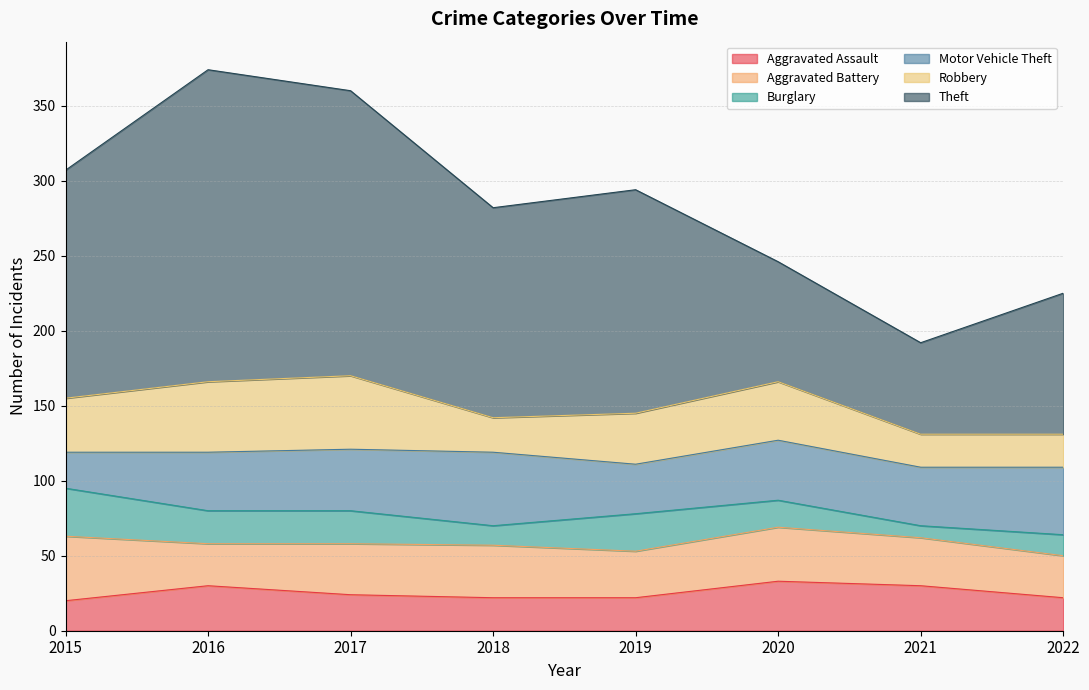

True or false: Aggravated Assault and Theft intersect in this chart.

False